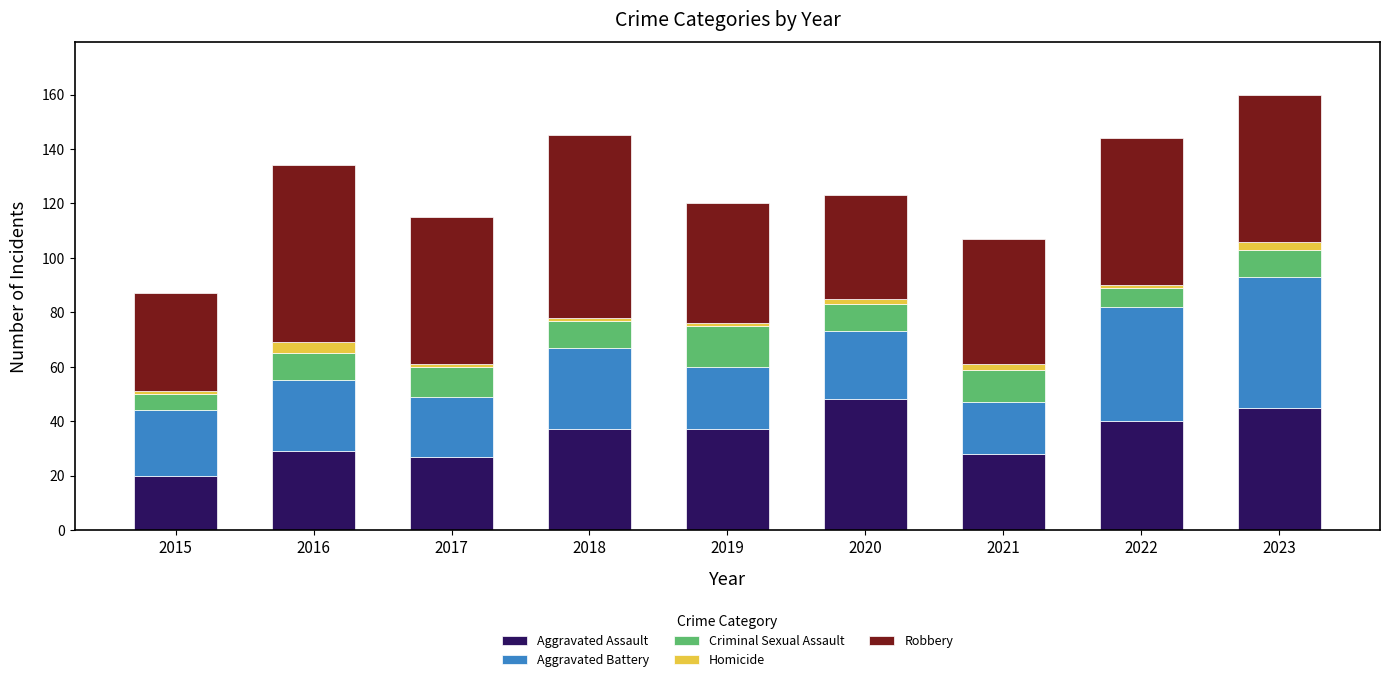

The Aggravated Assault series shows 64 at 2018. True or false?

False